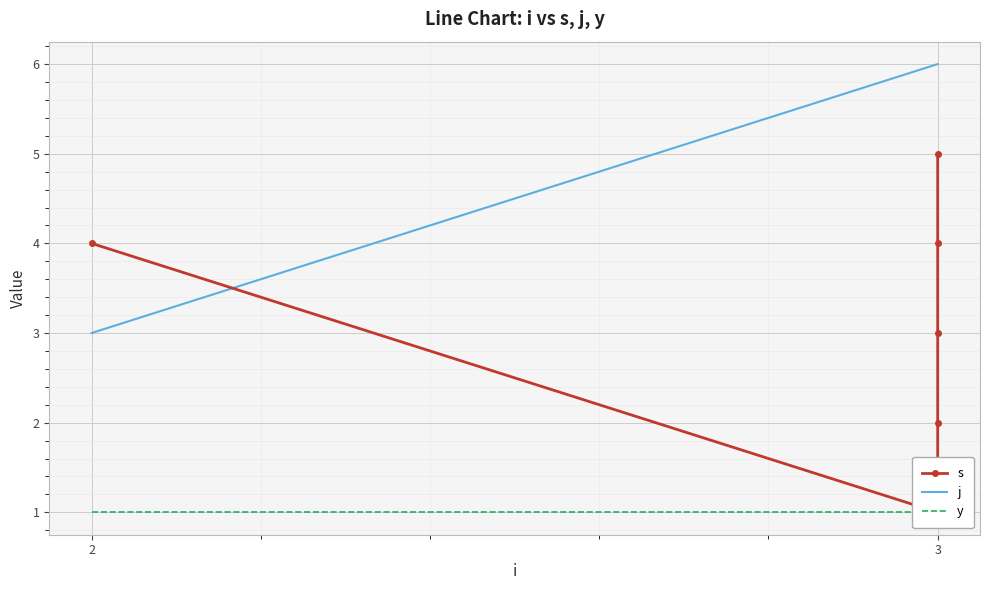

The y series shows 2 at 3. True or false?

False